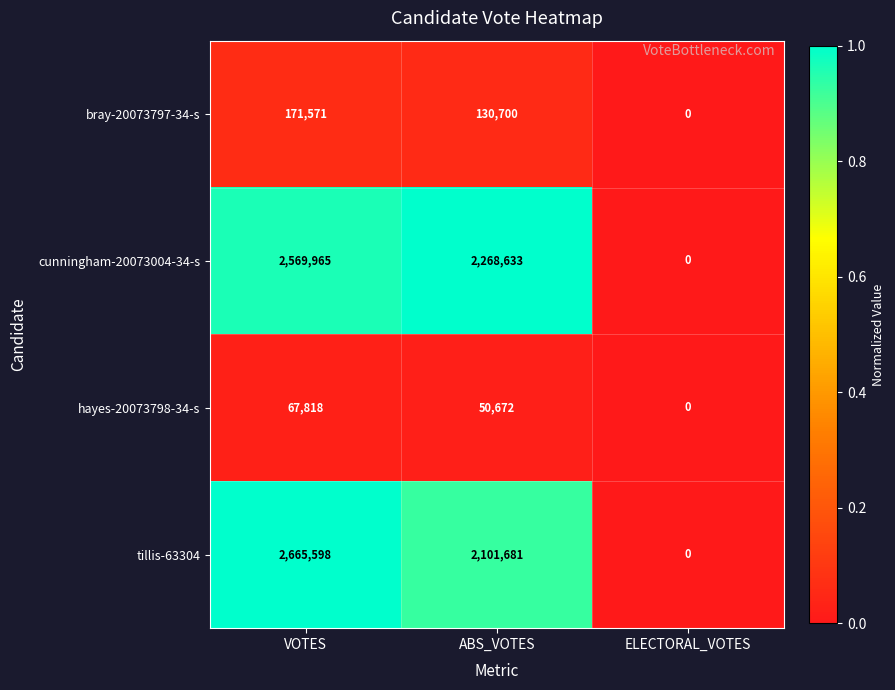

What is the sum of the cunningham-20073004-34-s values at ABS_VOTES and VOTES?

4838598